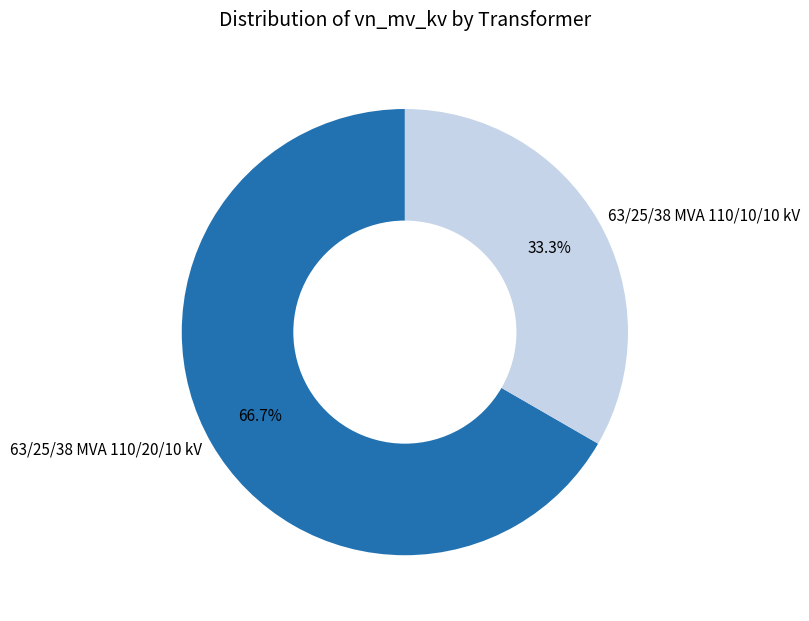

To the nearest percent, what portion does 63/25/38 MVA 110/20/10 kV represent?

67%